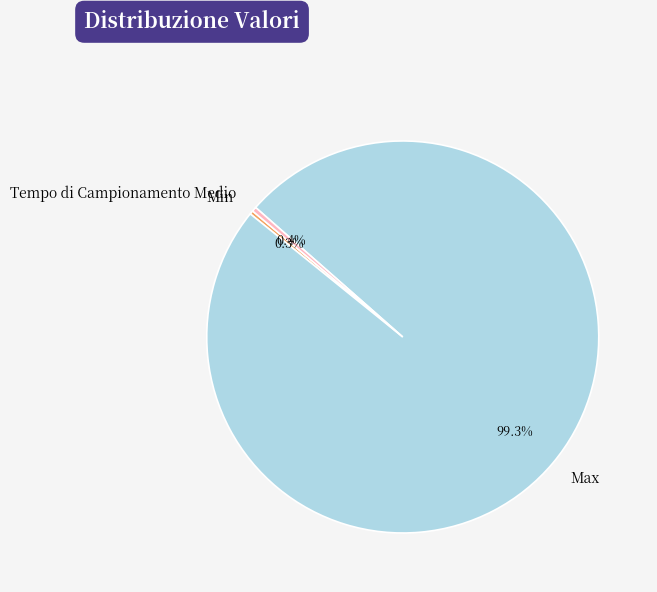

To the nearest percent, what is the difference between the Max and Tempo di Campionamento Medio slice percentages?

99%